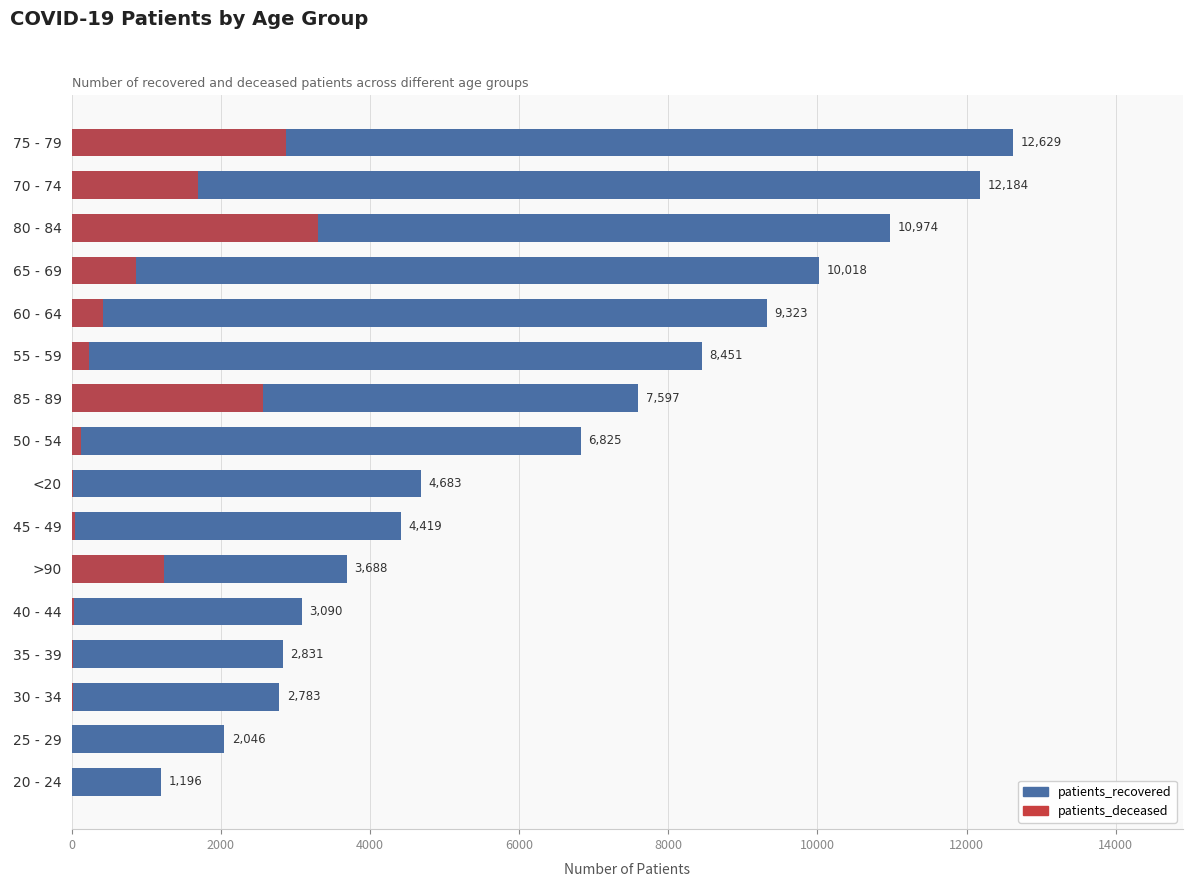

Which series has the widest spread of values?

patients_recovered